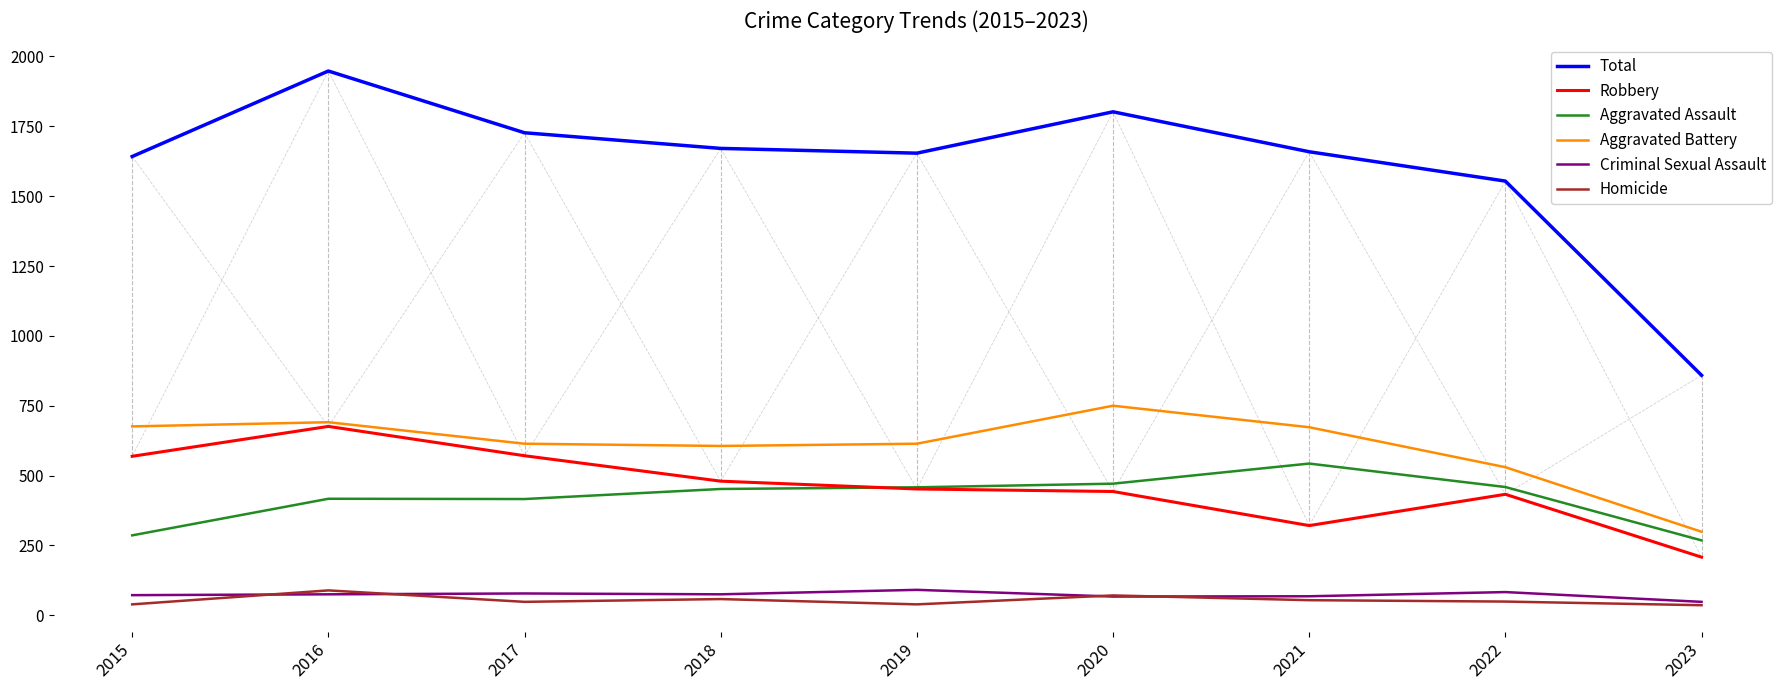

Is the value of Aggravated Assault at 2023 greater than the value of Total at 2021?

No